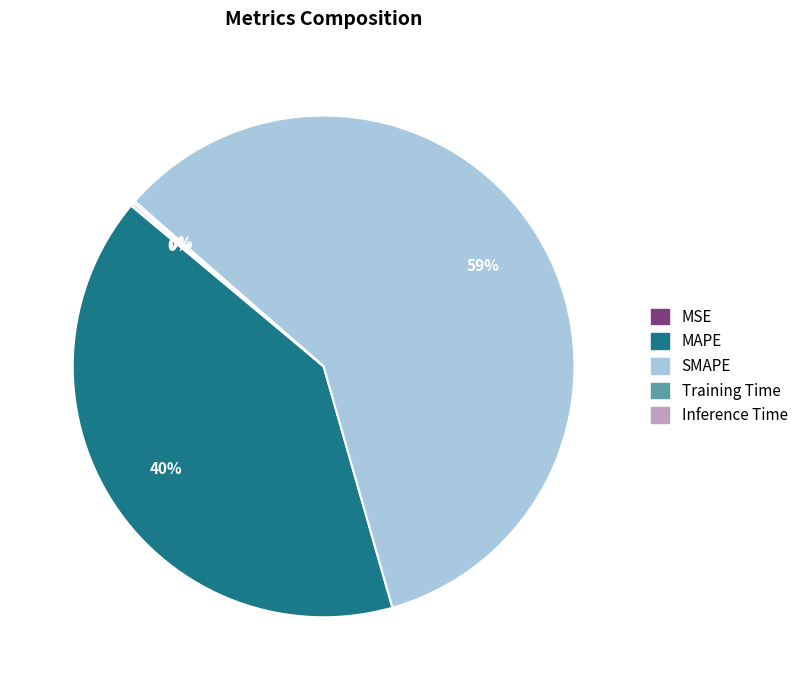

Do MAPE and SMAPE together represent more than half of the pie?

Yes